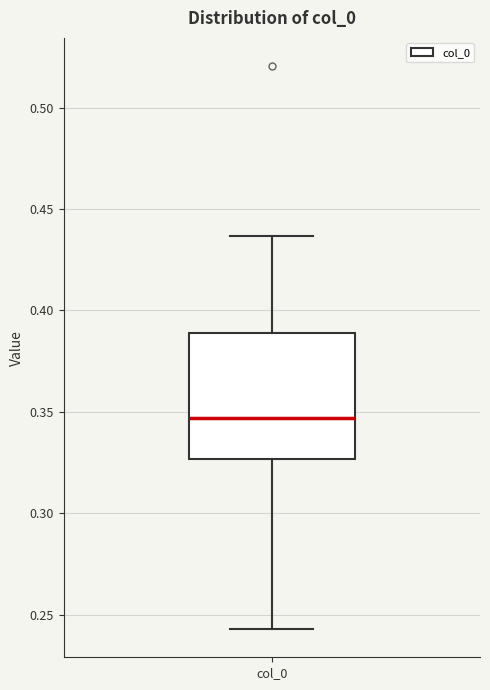

Read this box plot against the y-axis: the position of the median line, the range covered by the box, and the ends of both whiskers. The values are not printed on the chart, so give them approximately, as read against the axis.

median 0.345, box 0.325 to 0.390, whiskers 0.245 to 0.435